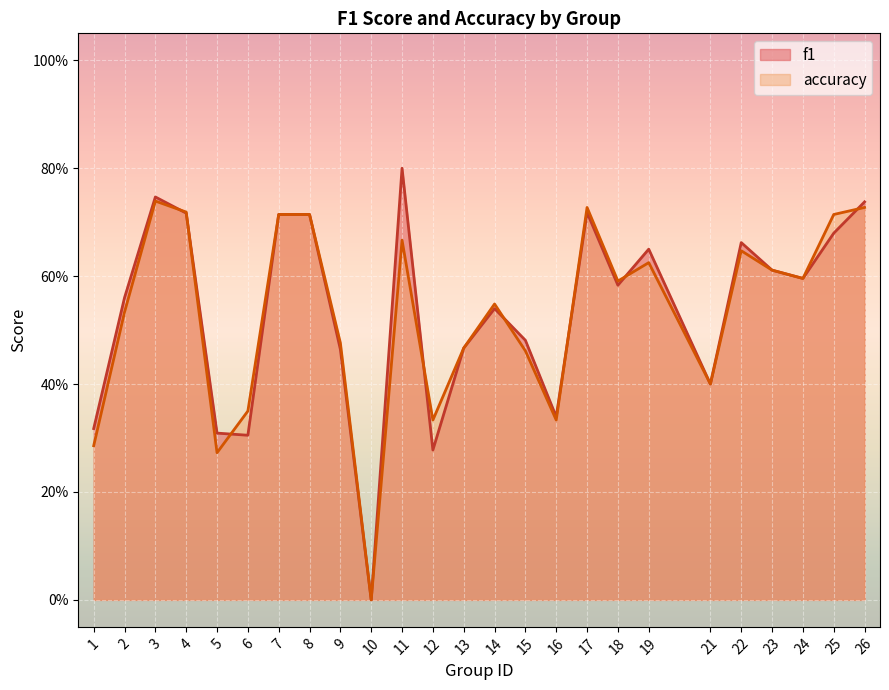

Which category has the highest value in the accuracy series?

3